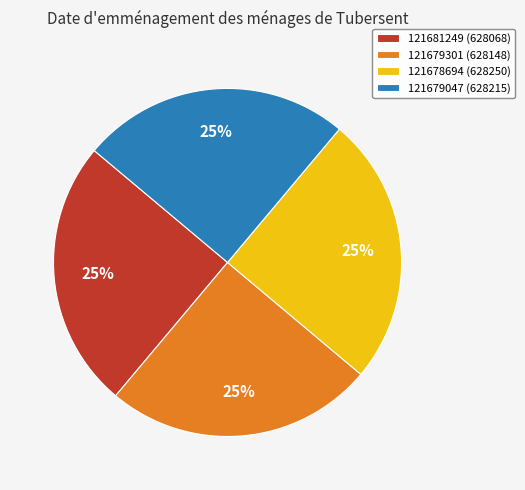

Approximately how many times larger is the value at 121679301 (628148) compared to 121678694 (628250)?

1.0